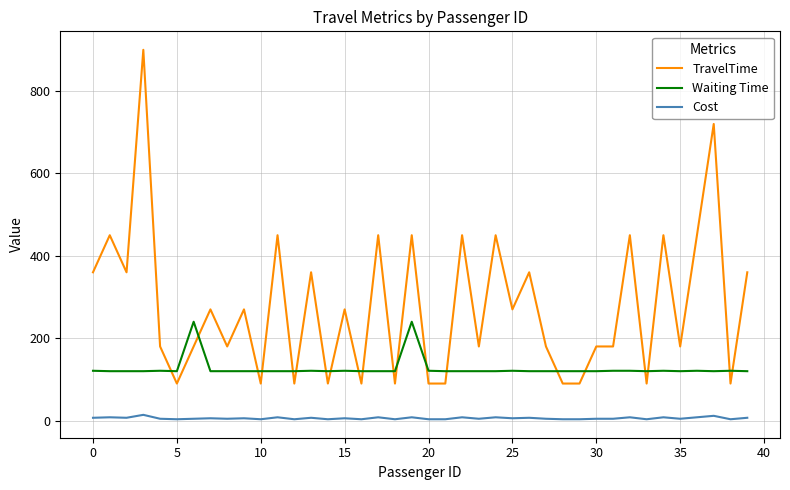

What is the difference between the maximum and minimum values in the Waiting Time series?

120.0